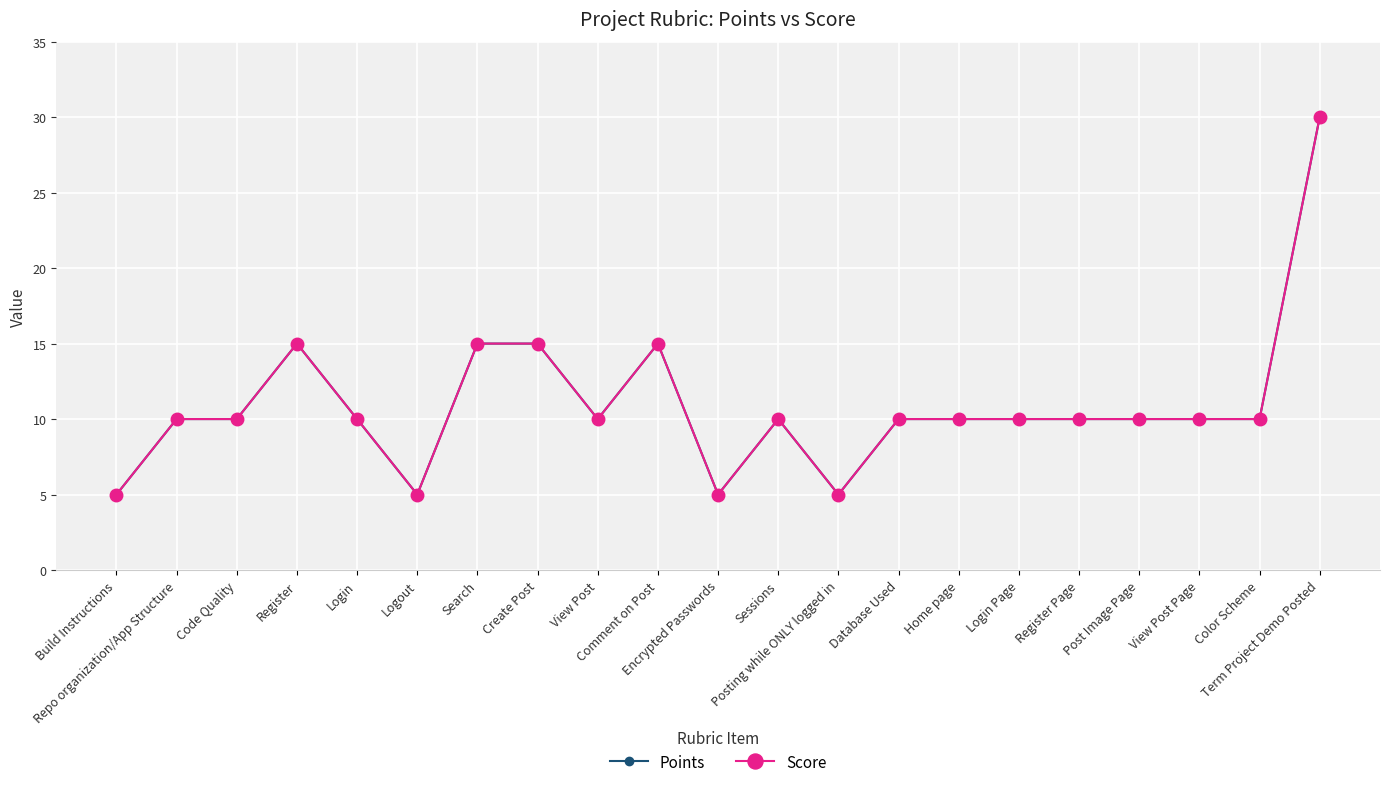

Which series has the largest range (max minus min)?

Points